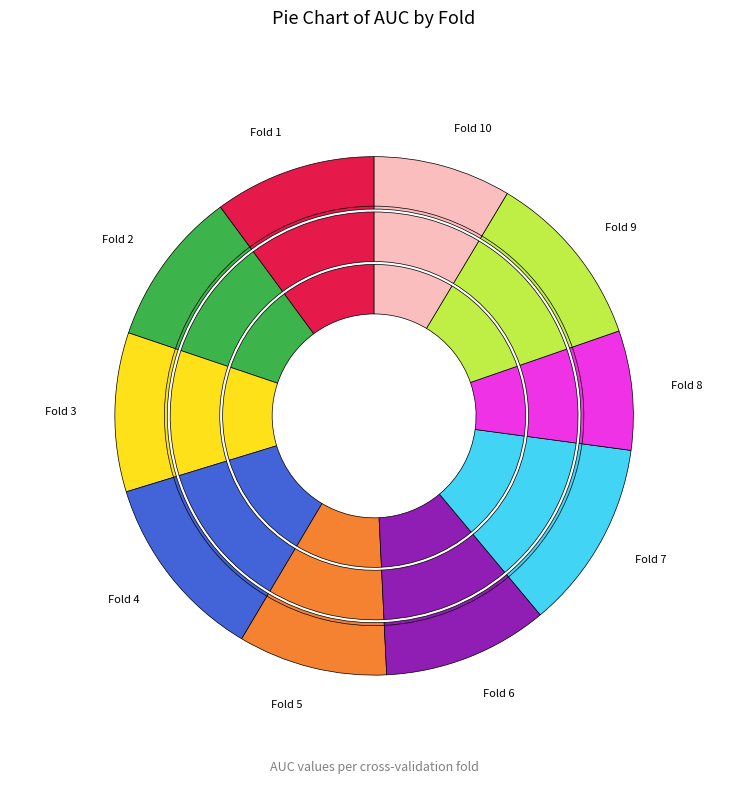

To the nearest percent, what is the combined percentage of Fold 7 and Fold 4?

24%